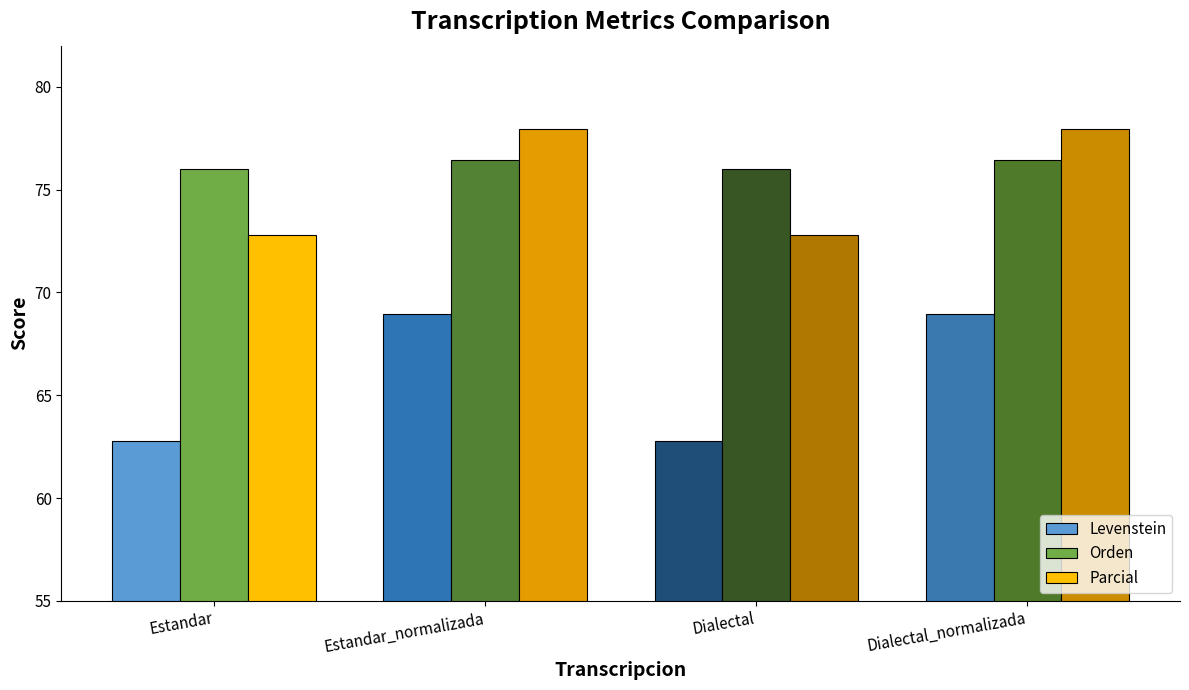

What is the difference between the Orden values at Estandar and Estandar_normalizada?

0.4